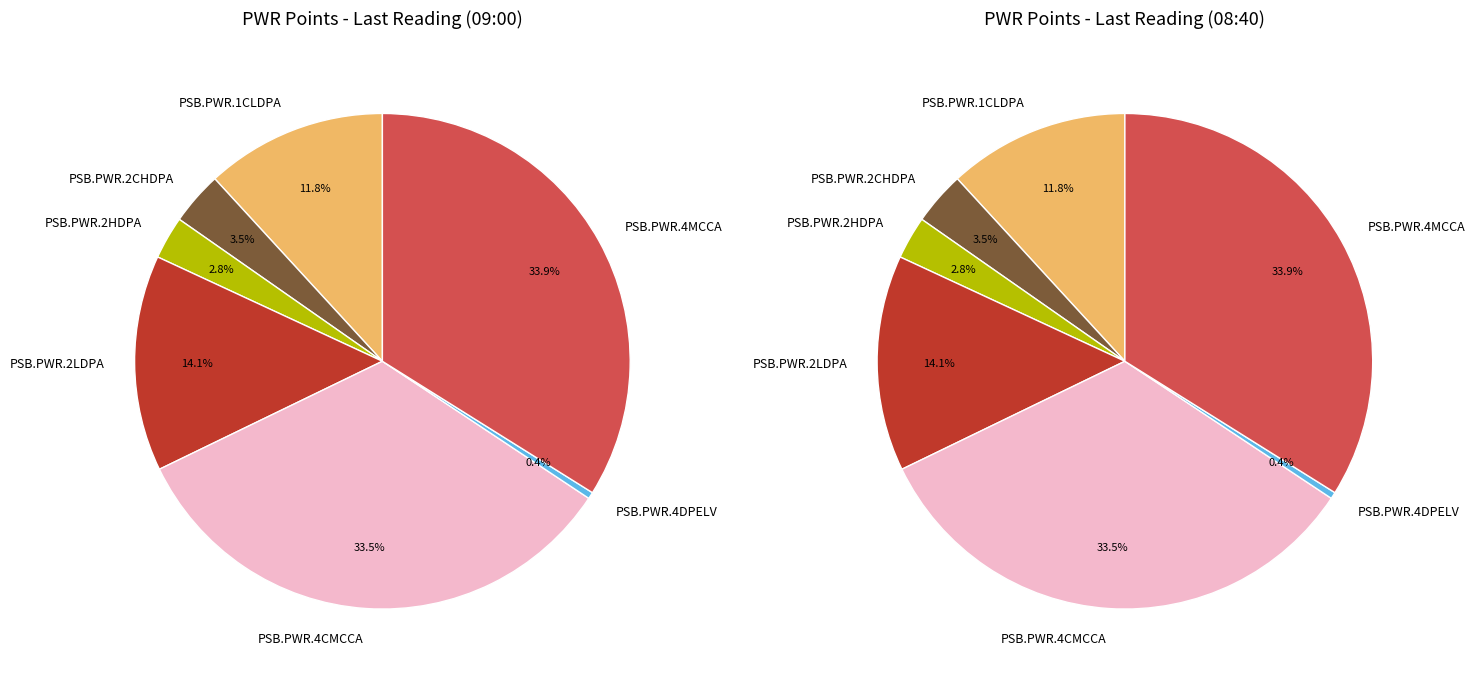

To the nearest percent, what portion does PSB.PWR.4CMCCA represent?

33%